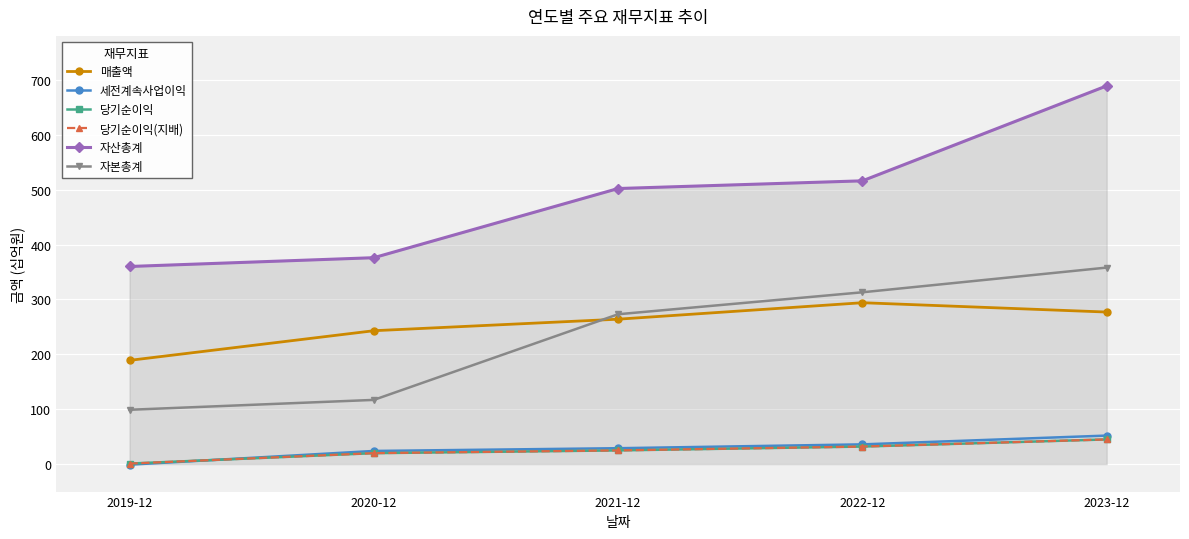

Is this an area chart (filled region under the line)?

Yes